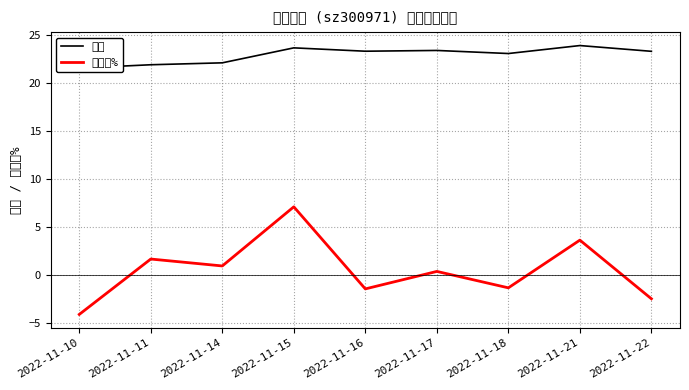

Rank the series at 2022-11-18 from highest to lowest value.

价格, 涨跌幅%